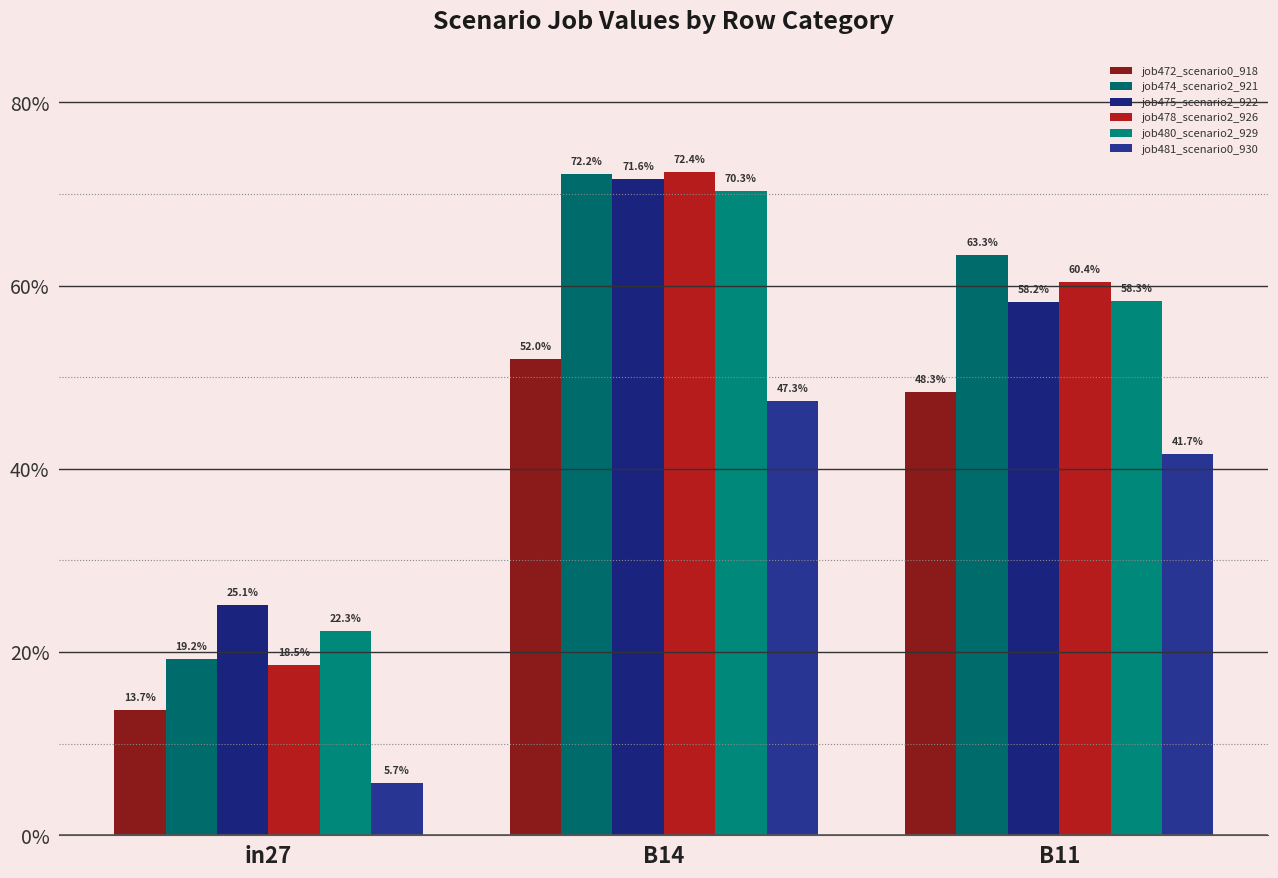

Are the bars horizontal?

No